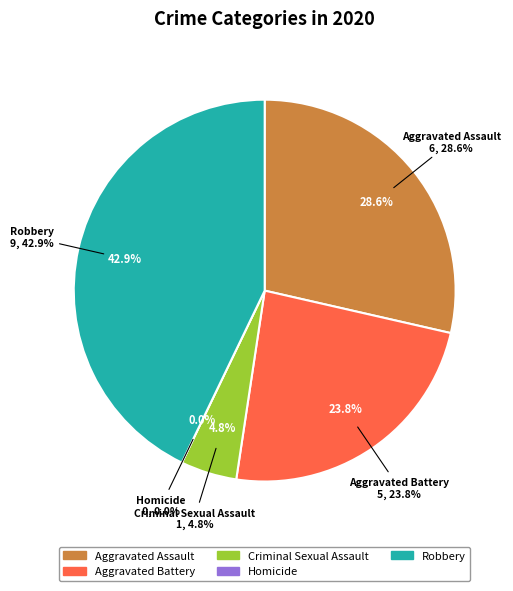

Combined, do Aggravated Battery and Aggravated Assault account for over 50%?

Yes